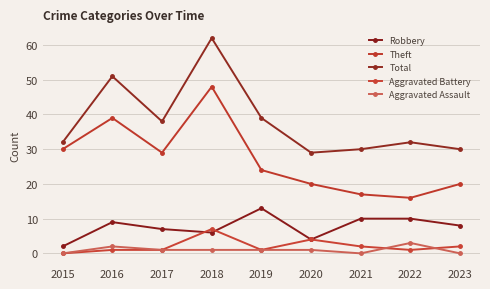

Reading right to left, transcribe all the data shown in this chart.

Robbery: 2023=8	2022=10	2021=10	2020=4	2019=13	2018=6	2017=7	2016=9	2015=2
Theft: 2023=20	2022=16	2021=17	2020=20	2019=24	2018=48	2017=29	2016=39	2015=30
Total: 2023=30	2022=32	2021=30	2020=29	2019=39	2018=62	2017=38	2016=51	2015=32
Aggravated Battery: 2023=2	2022=1	2021=2	2020=4	2019=1	2018=7	2017=1	2016=1	2015=0
Aggravated Assault: 2023=0	2022=3	2021=0	2020=1	2019=1	2018=1	2017=1	2016=2	2015=0